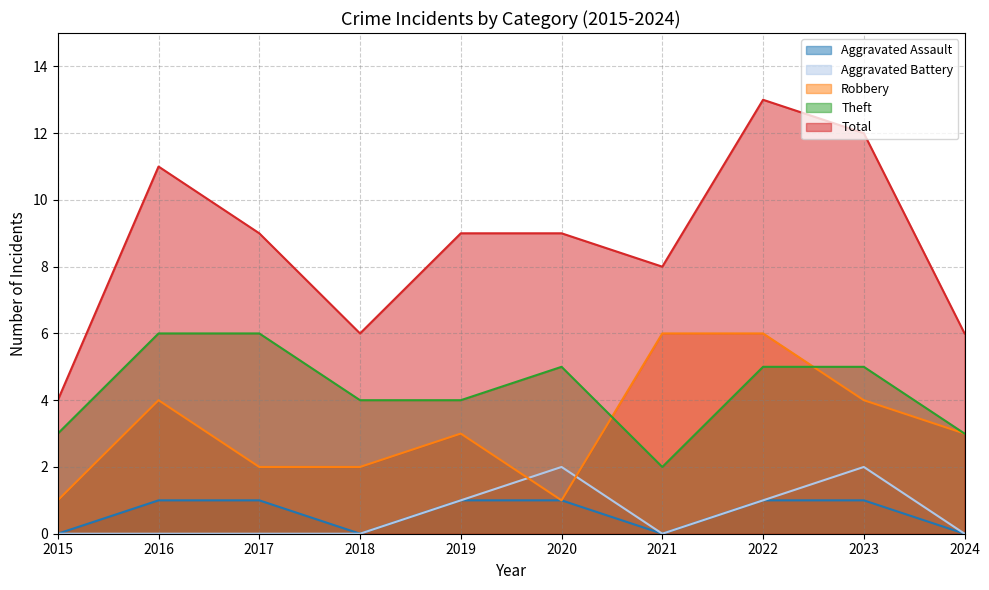

At which category does Theft reach its first local peak?

2020